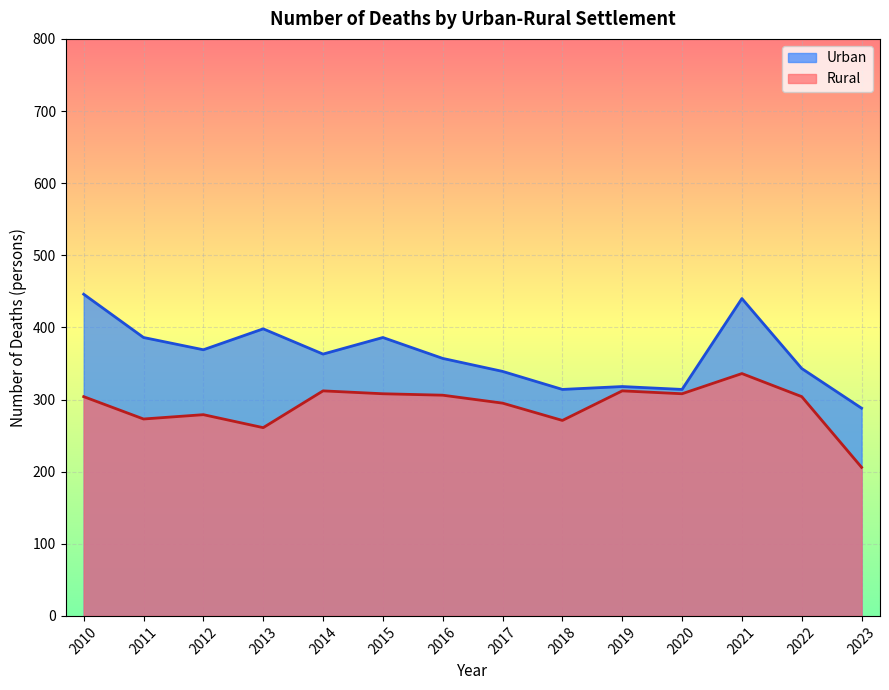

Rank the series by their maximum value, from highest to lowest.

Urban, Rural